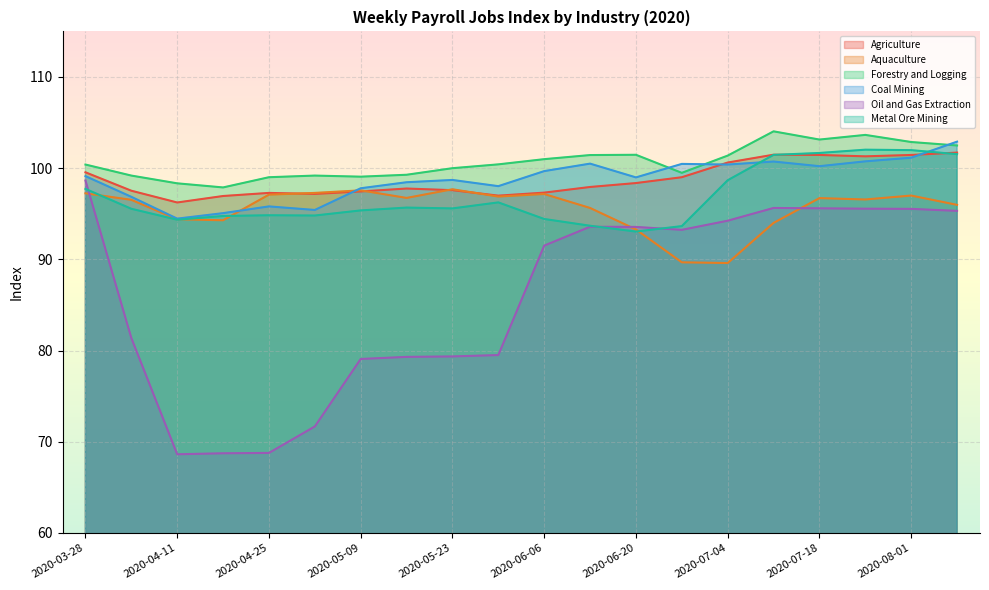

What is the minimum value for Aquaculture?

89.6